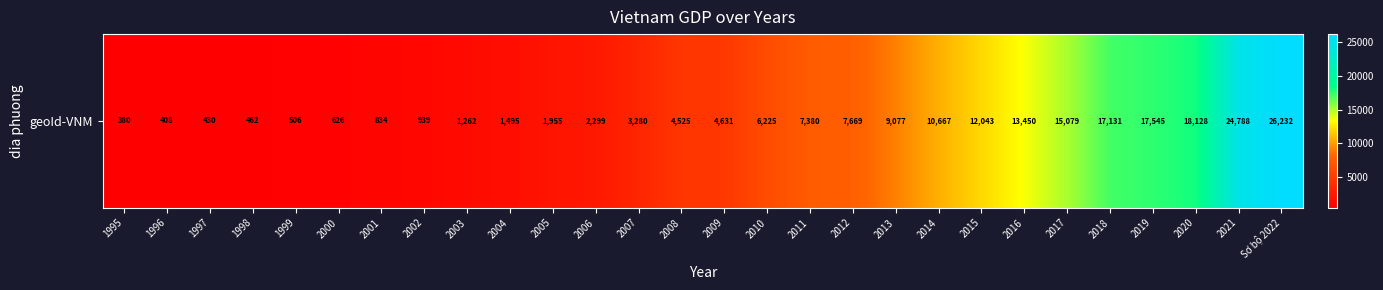

True or false: the data shows 1913.7 at 2003.

False